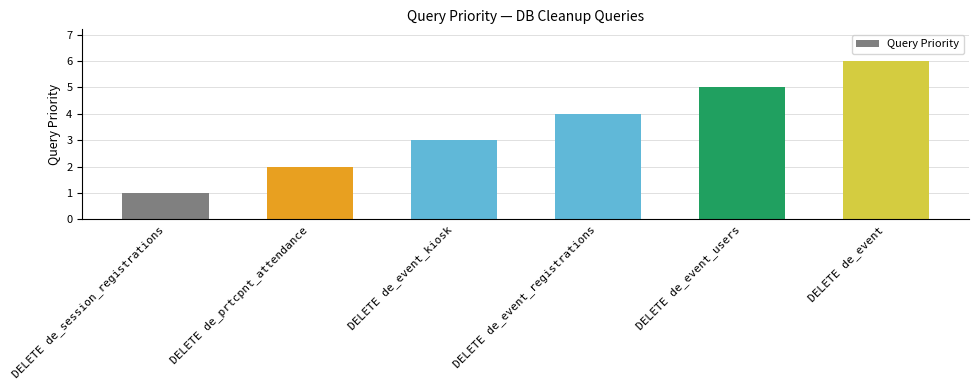

Reading left to right, extract all data points from this chart.

1	2	3	4	5	6